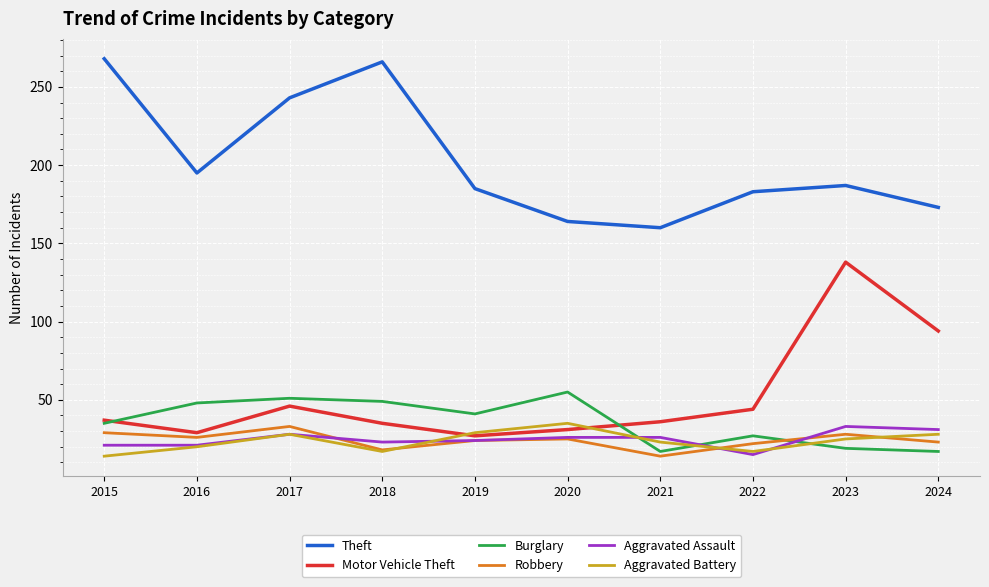

What is the sum of all Aggravated Assault values?

248